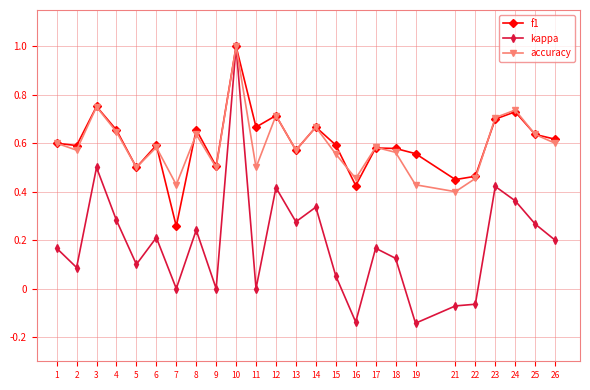

True or false: kappa has a value of 0.2 at 1.

True